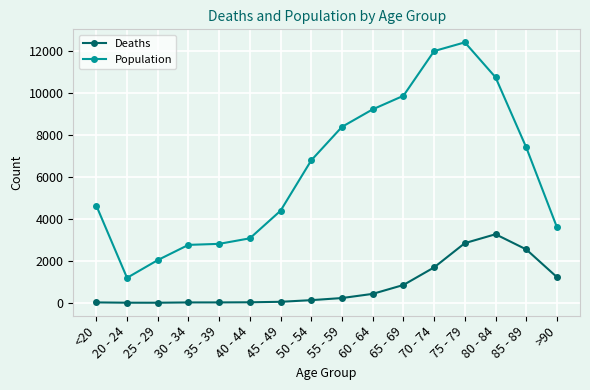

True or false: Deaths and Population cross at least once.

False